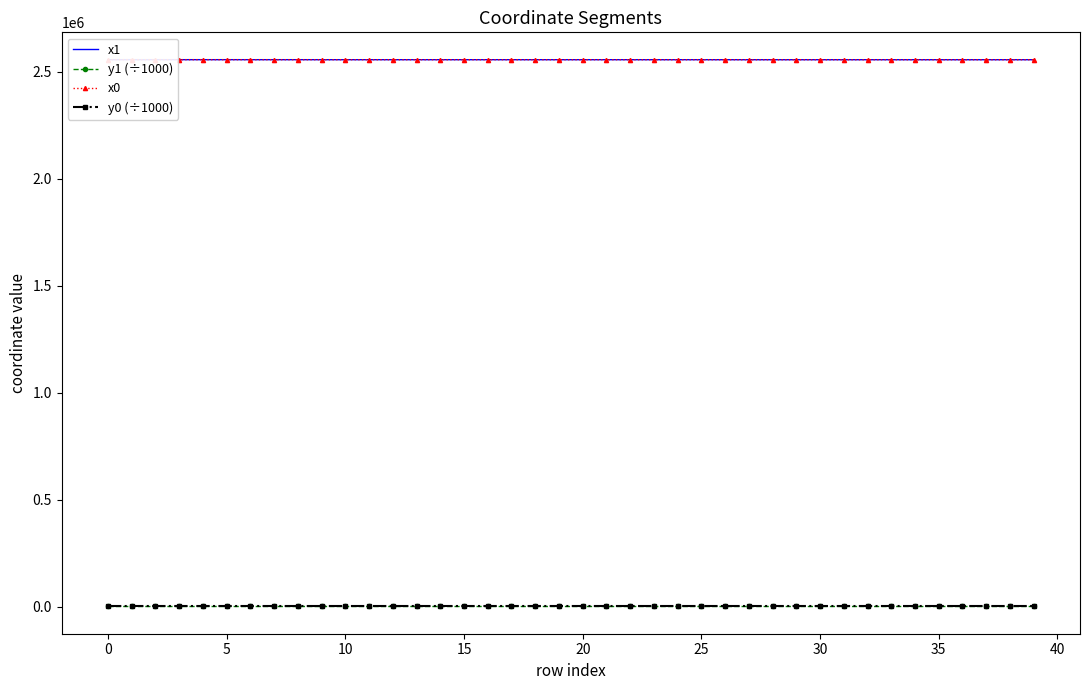

True or false: y0 (÷1000) has more than 2 interior local peaks.

True